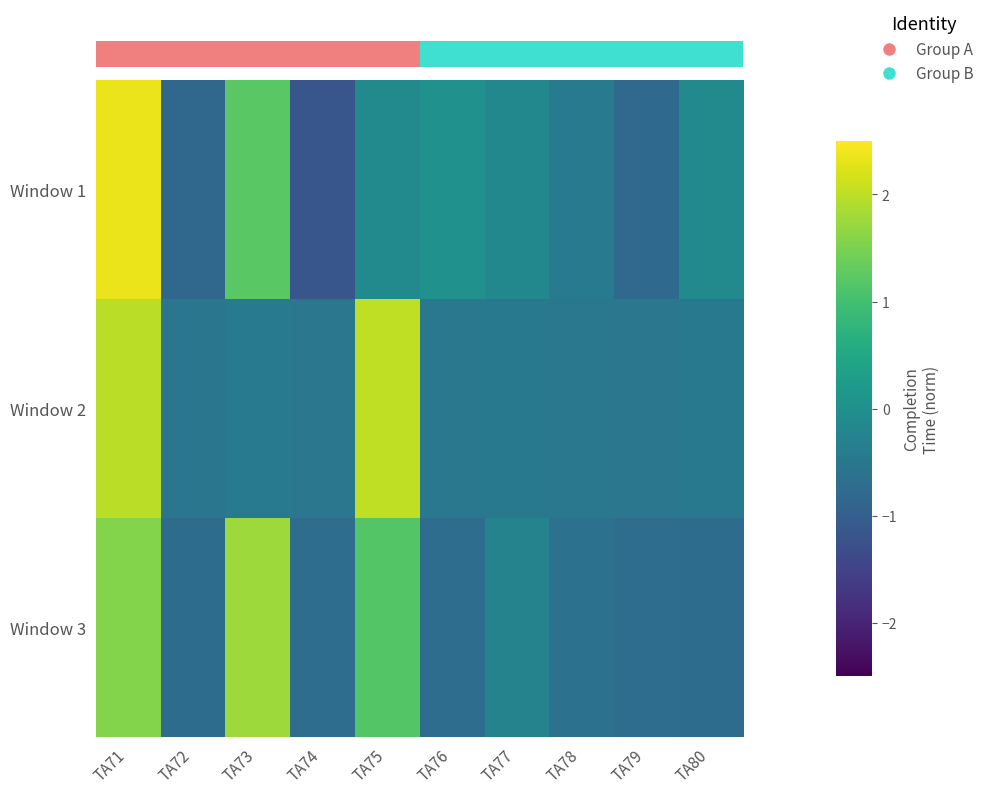

Between TA71 and TA80, which series saw the biggest shift?

row_1